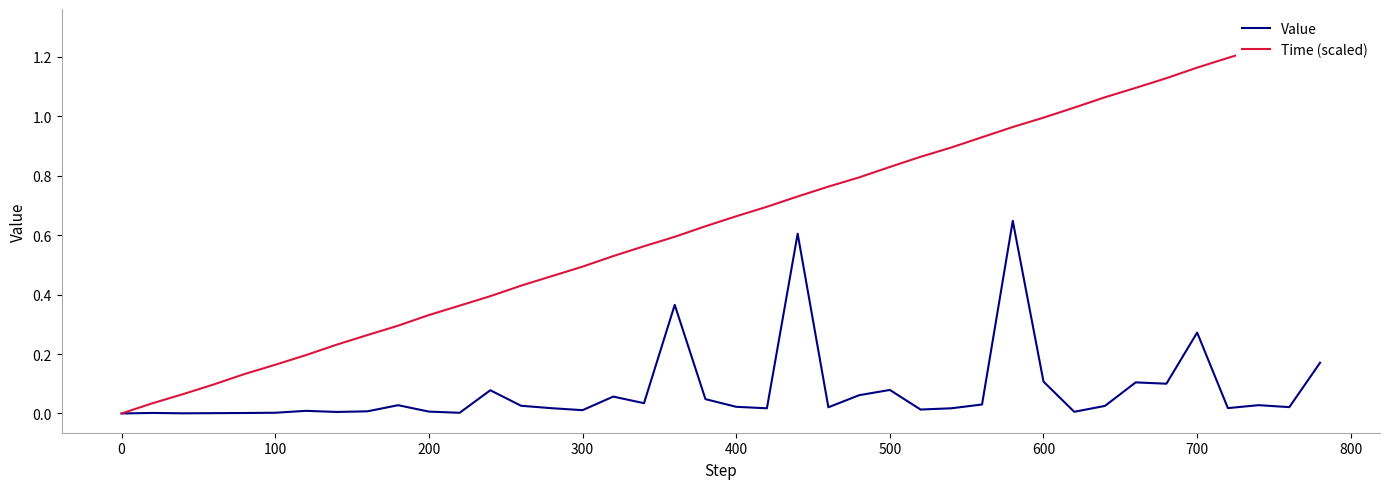

Does the chart have visible grid lines?

No